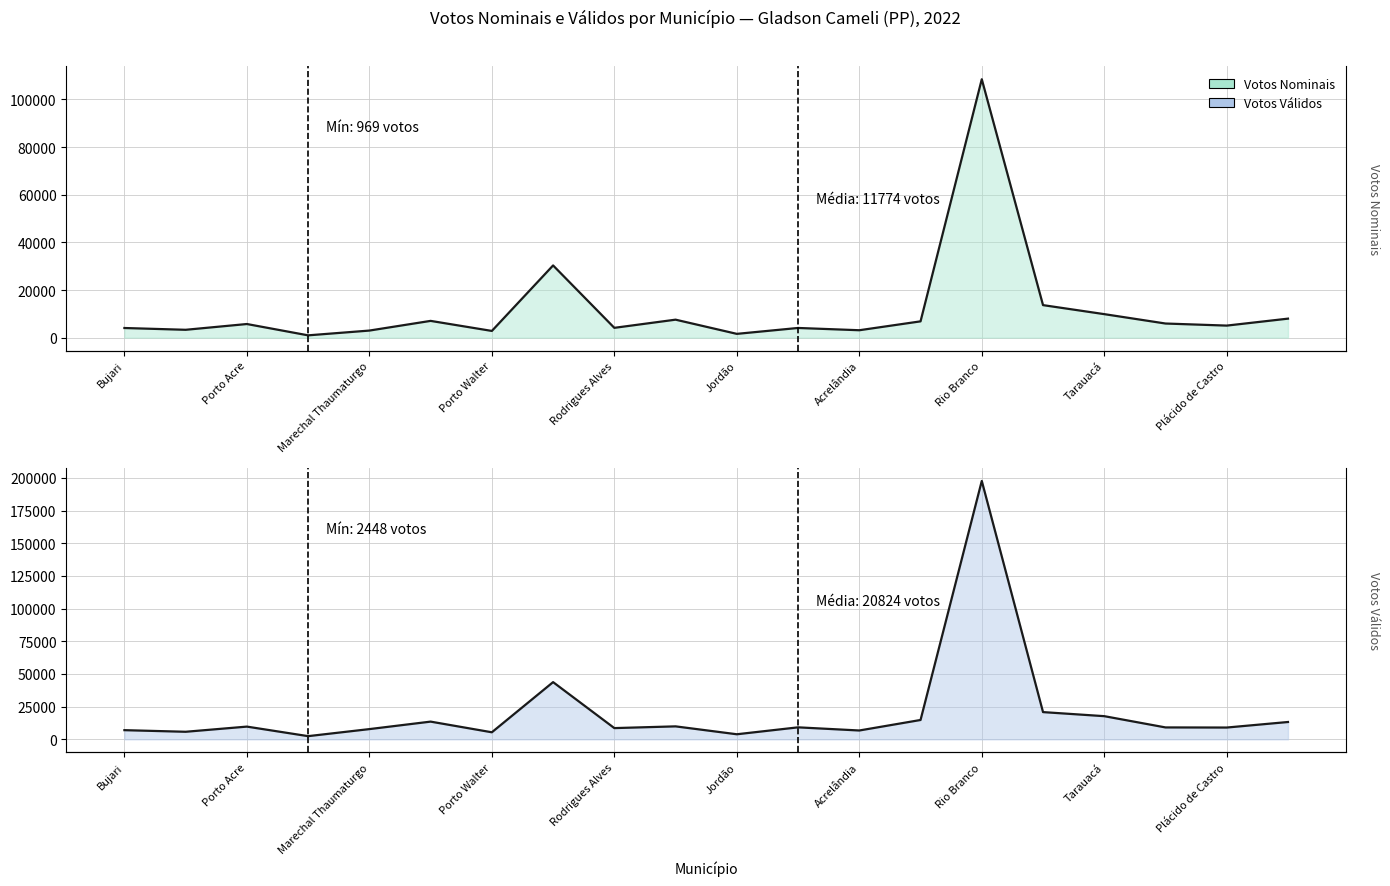

True or false: Votos Nominais has more than 2 points higher than both neighbors.

True